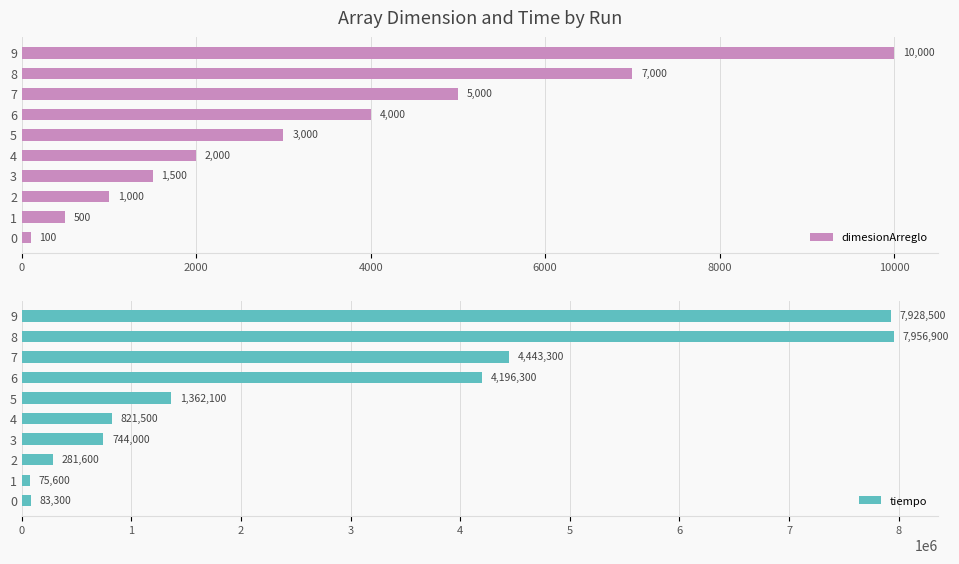

How many values in the tiempo series are below 1362100?

5